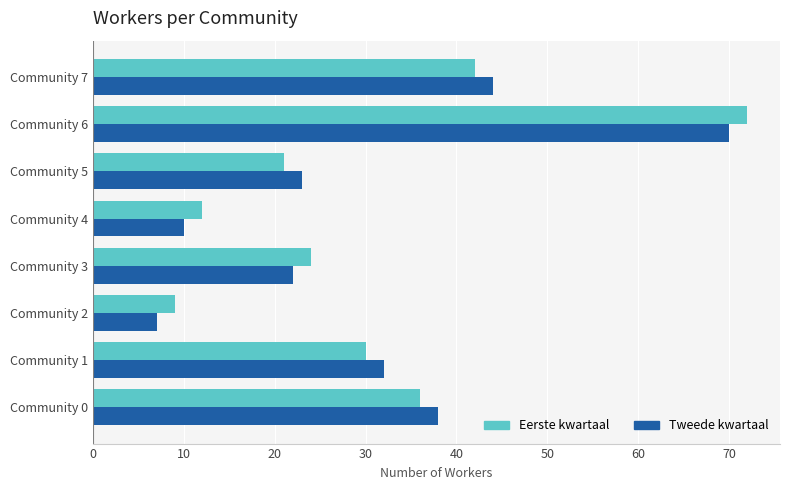

What is the difference between the maximum and minimum values in the Tweede kwartaal series?

63